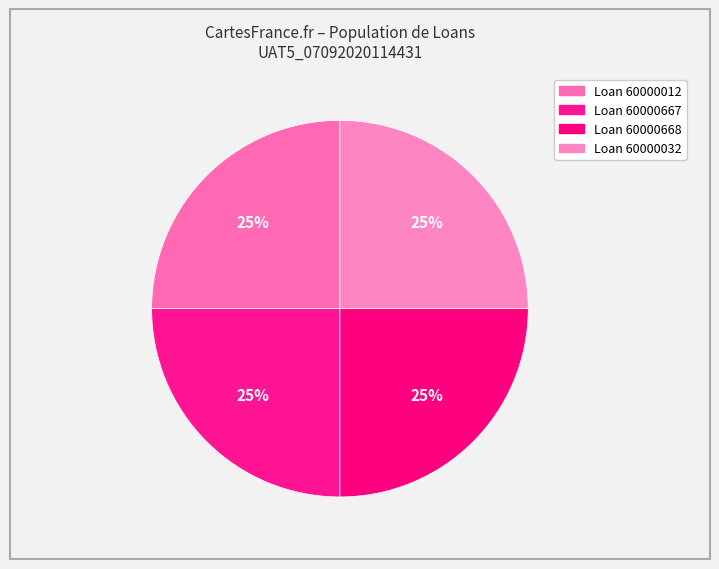

How many slices are in this pie chart?

4